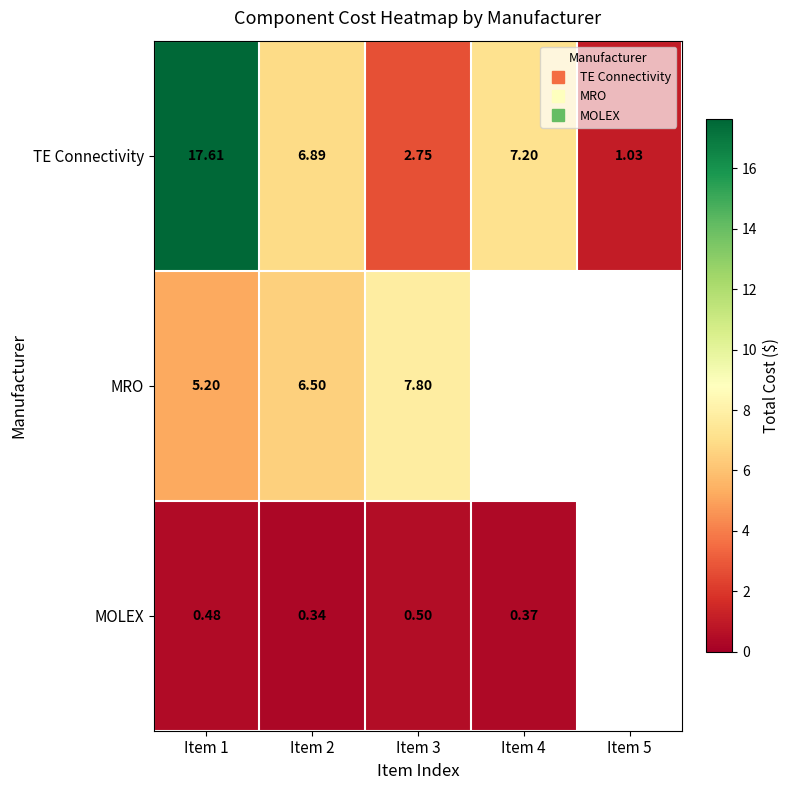

True or false: TE Connectivity has a value of 4.0 at Item 2.

False